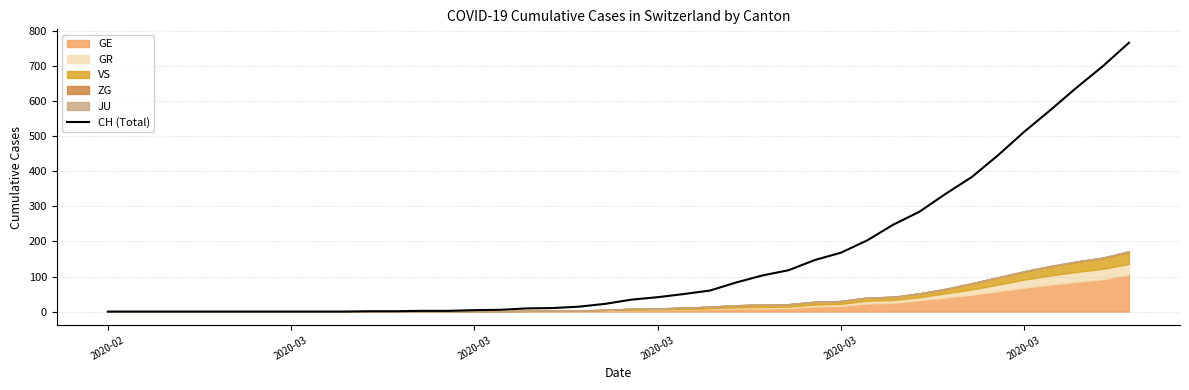

At which label does the data first exceed 34?

2020-03